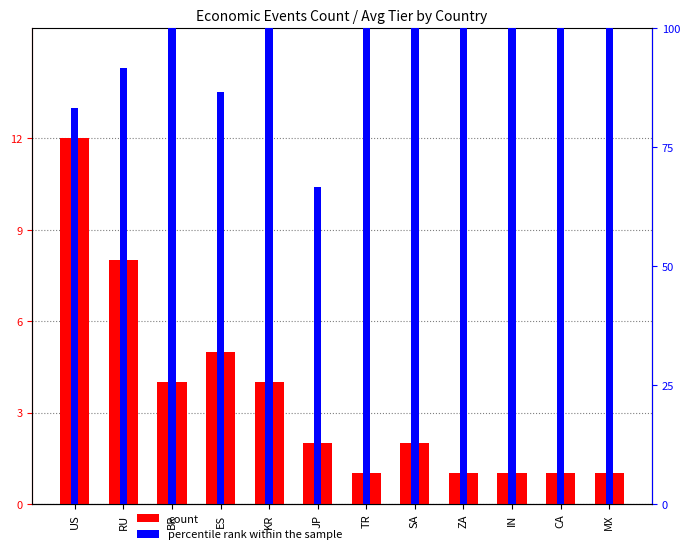

What is the average value of the percentile rank within the sample series?

94.0